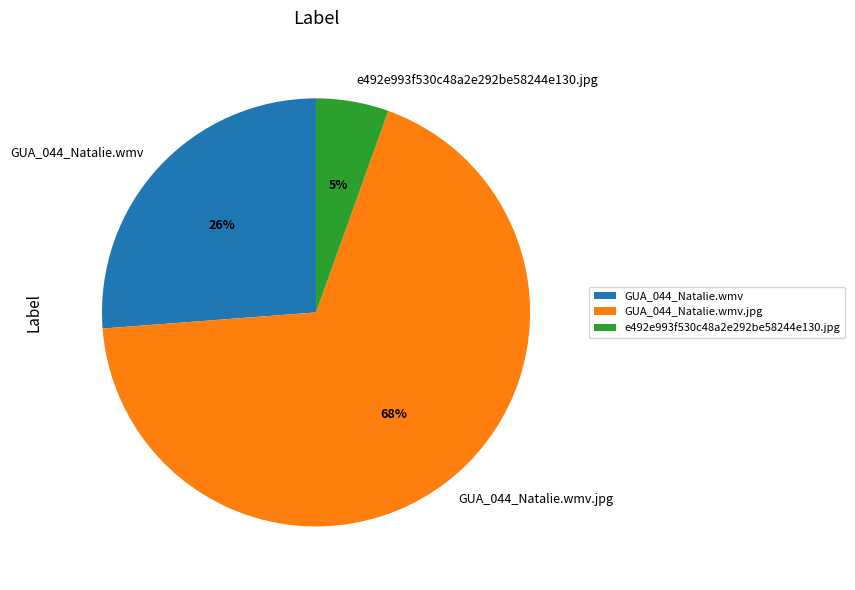

Does e492e993f530c48a2e292be58244e130.jpg account for over 50% of the chart?

No